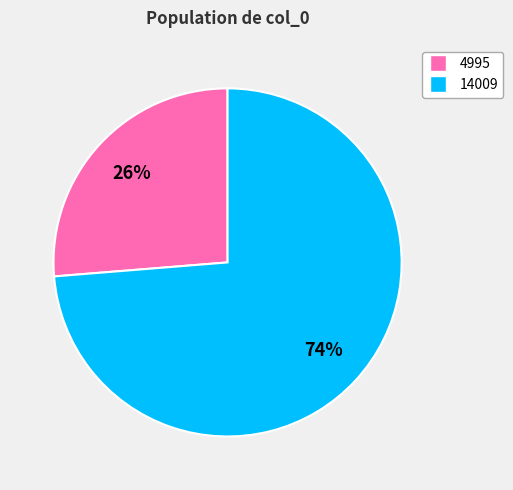

To the nearest percent, what portion does 14009 represent?

74%